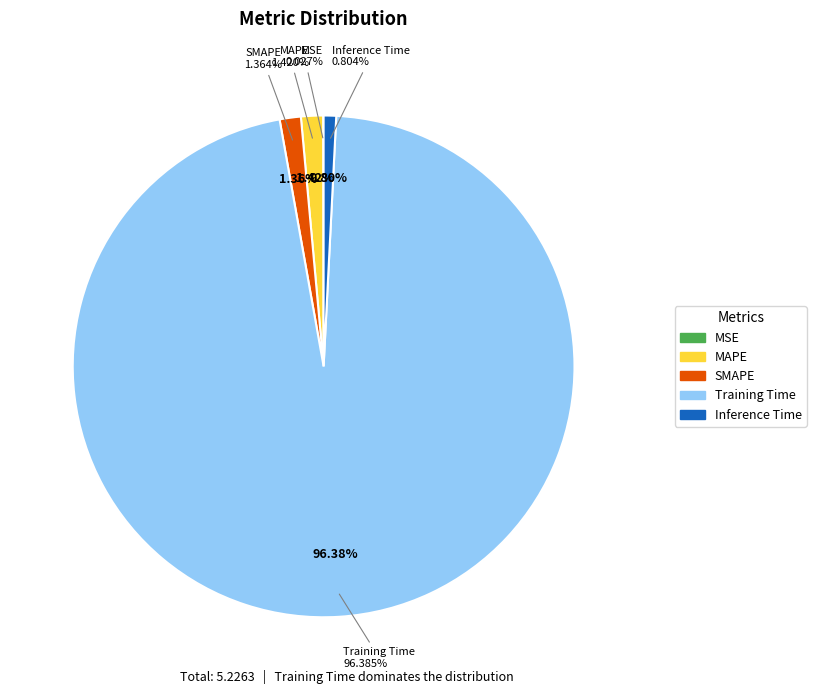

How many segments does this pie chart have?

5